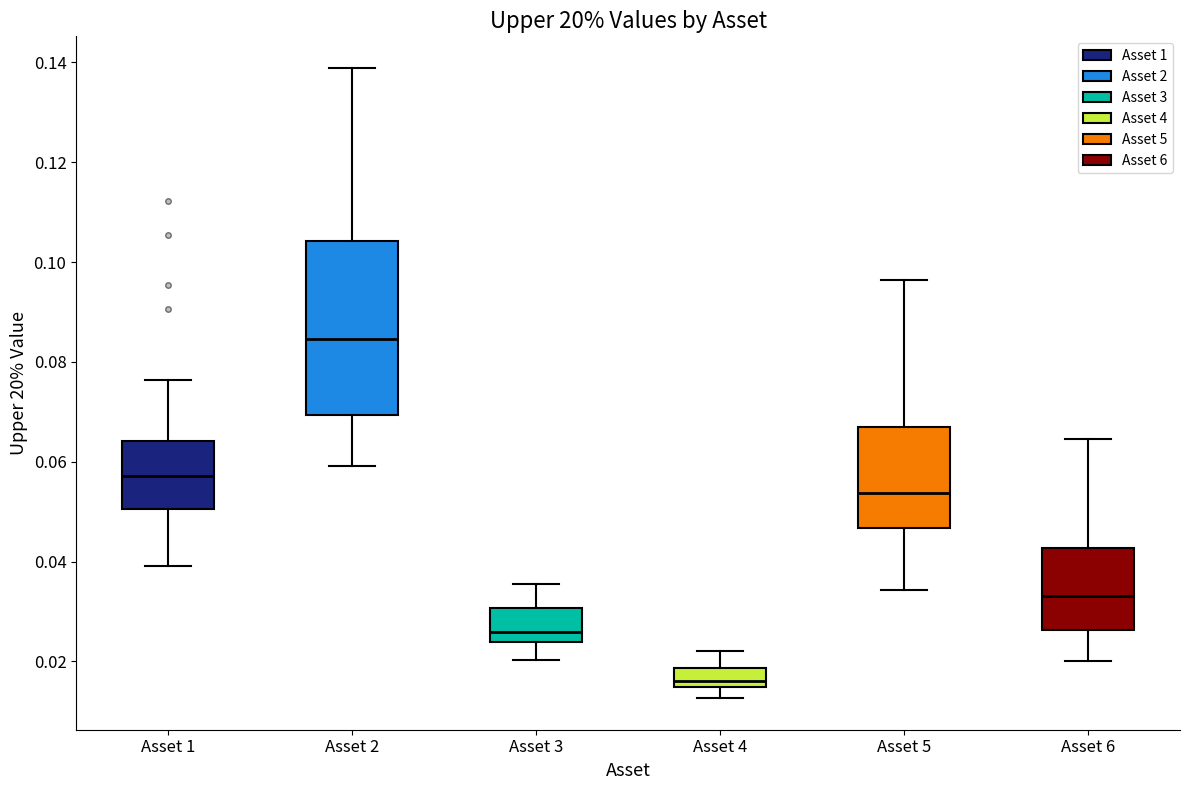

Which box has the lowest median line?

Asset 4